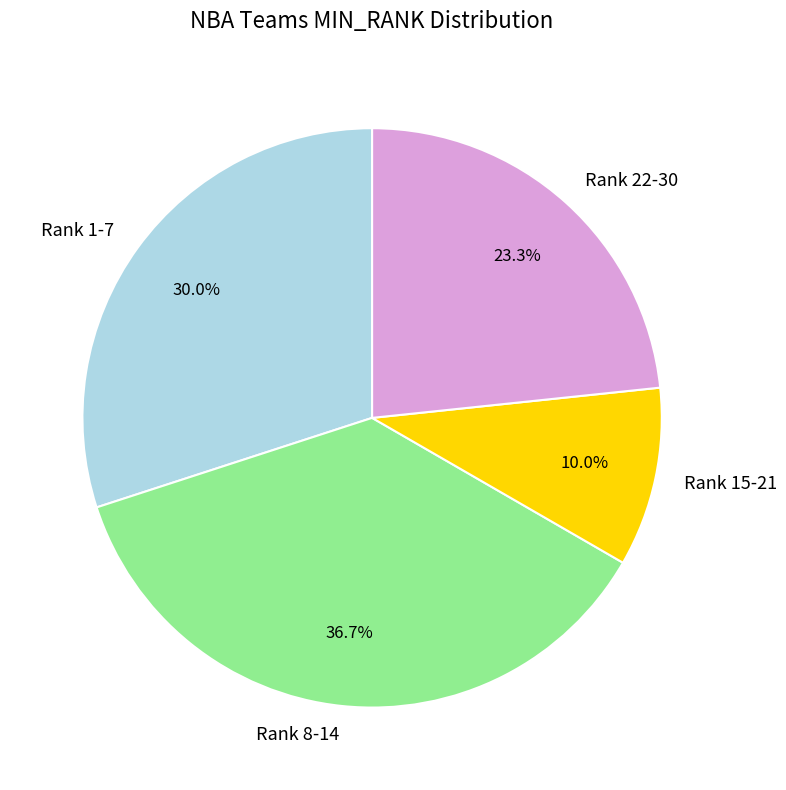

What percentage do Rank 8-14 and Rank 1-7 together represent?

66.7%